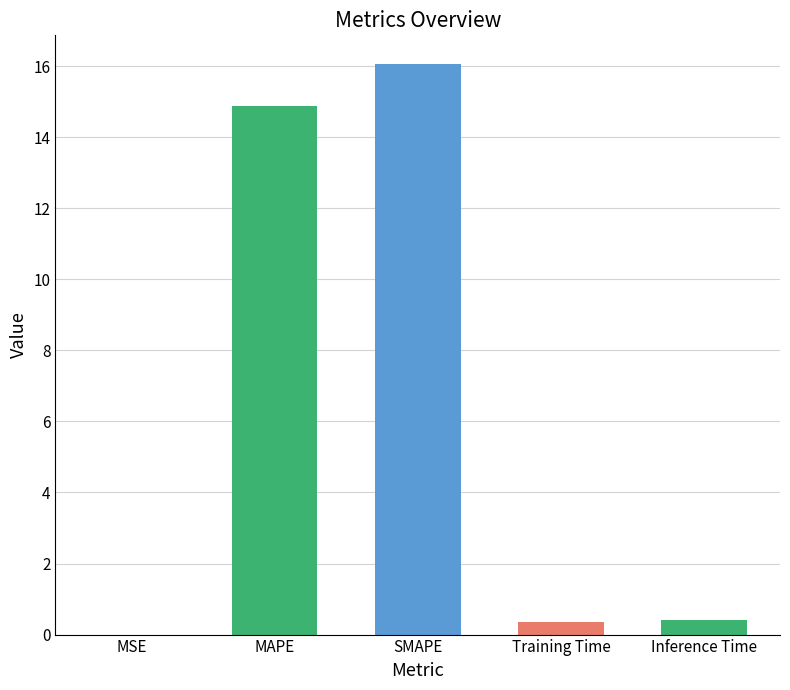

Where is the data nearest to the value 8?

MAPE